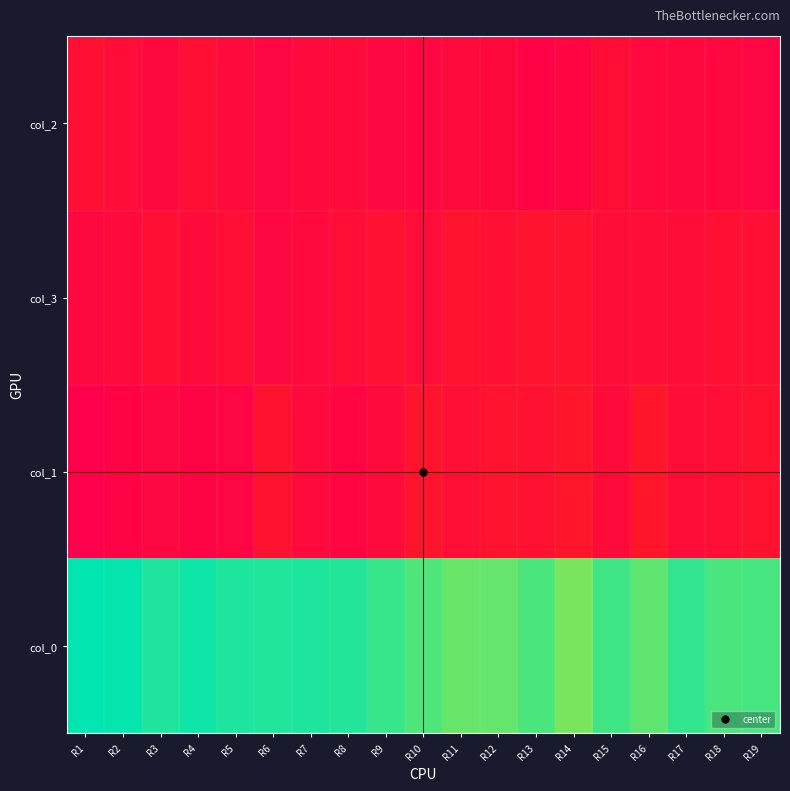

At which category is the sum across all series the highest?

R4